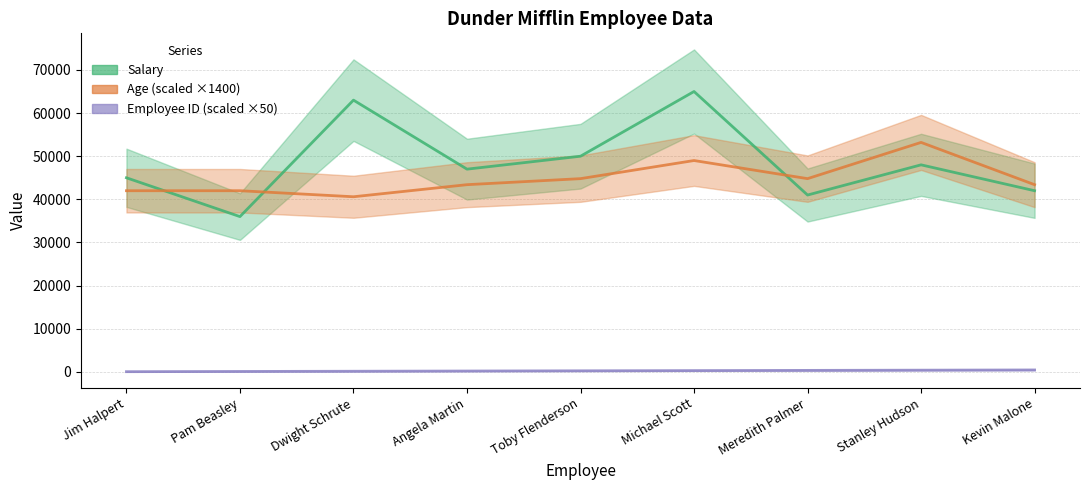

List the labels in order of Salary value, smallest first.

Pam Beasley, Meredith Palmer, Kevin Malone, Jim Halpert, Angela Martin, Stanley Hudson, Toby Flenderson, Dwight Schrute, Michael Scott